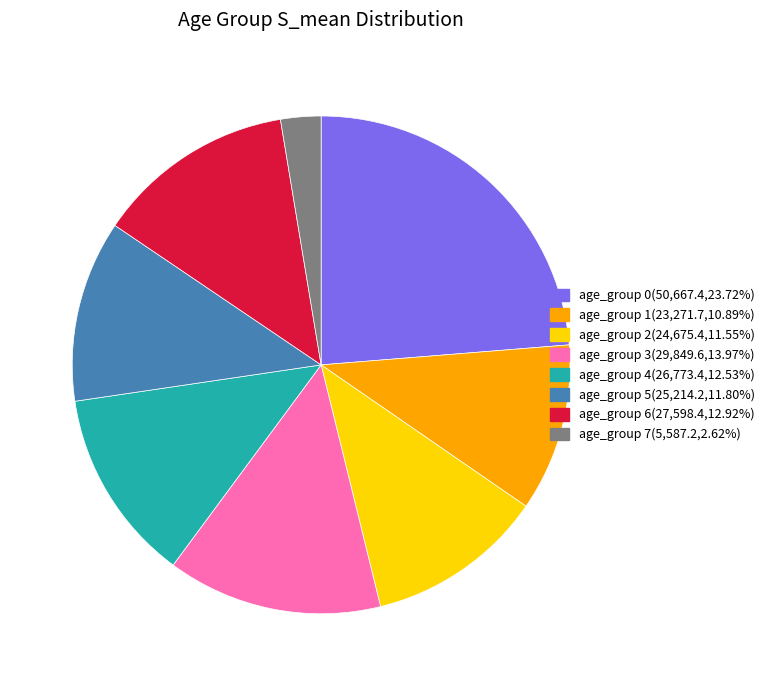

Do age_group 5(25,214.2,11.80%) and age_group 0(50,667.4,23.72%) together represent more than half of the pie?

No